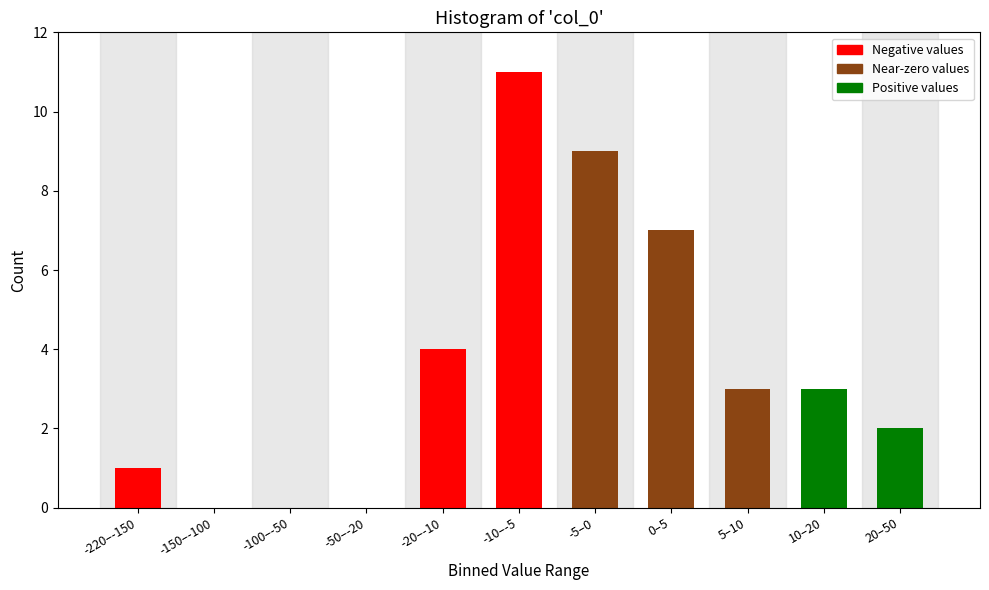

Reading left to right, transcribe all the data shown in this chart.

-220–-150=1	-150–-100=0	-100–-50=0	-50–-20=0	-20–-10=4	-10–-5=11	-5–0=9	0–5=7	5–10=3	10–20=3	20–50=2